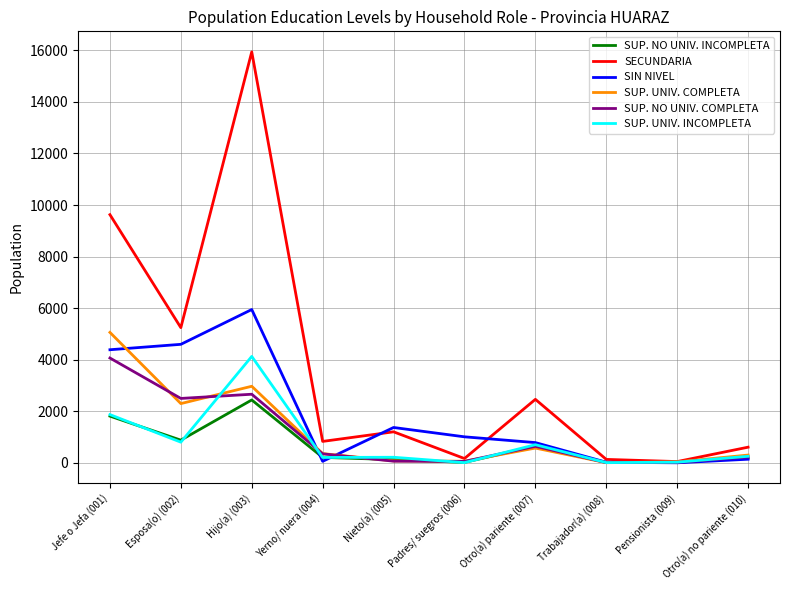

Where is the first local minimum for SIN NIVEL?

Yerno/ nuera (004)